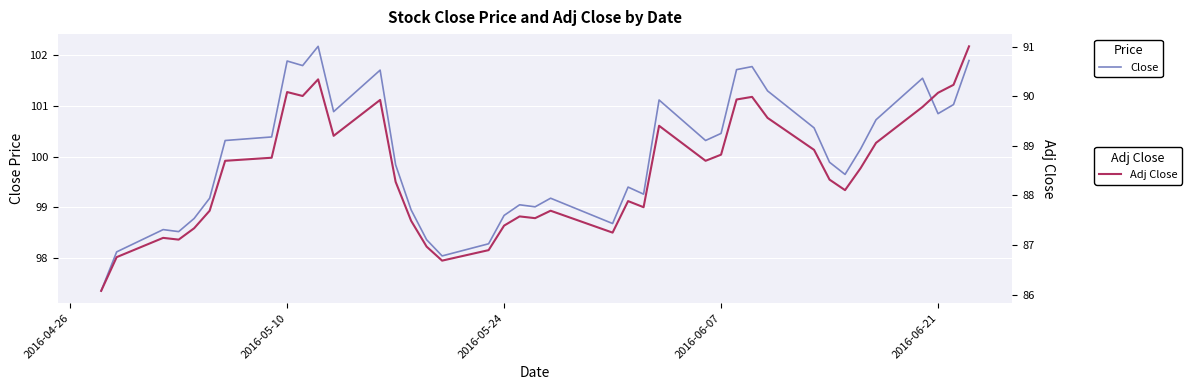

Is this an area chart (filled region under the line)?

No